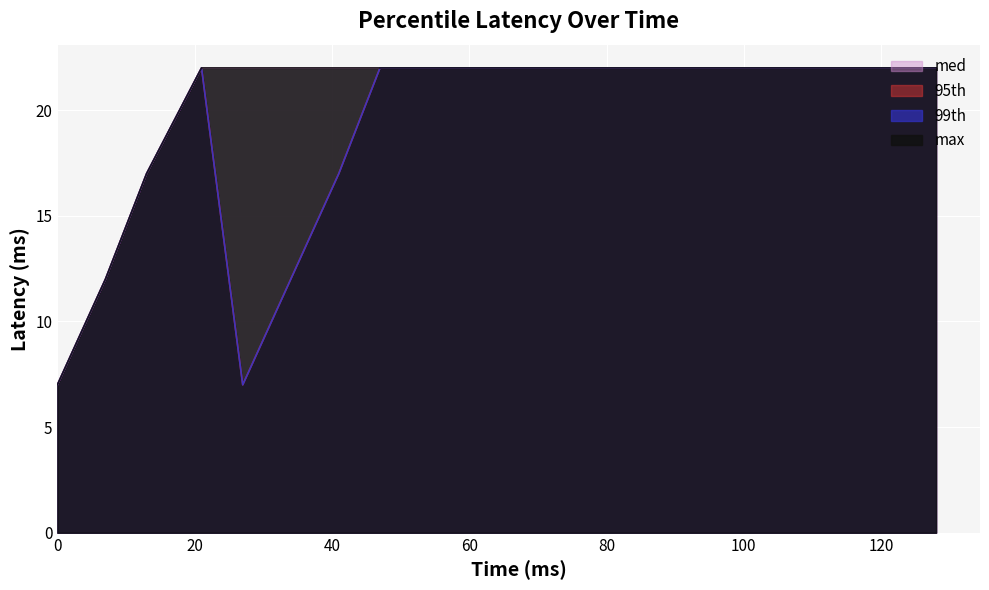

True or false: 99th has more than 0 points higher than both neighbors.

True